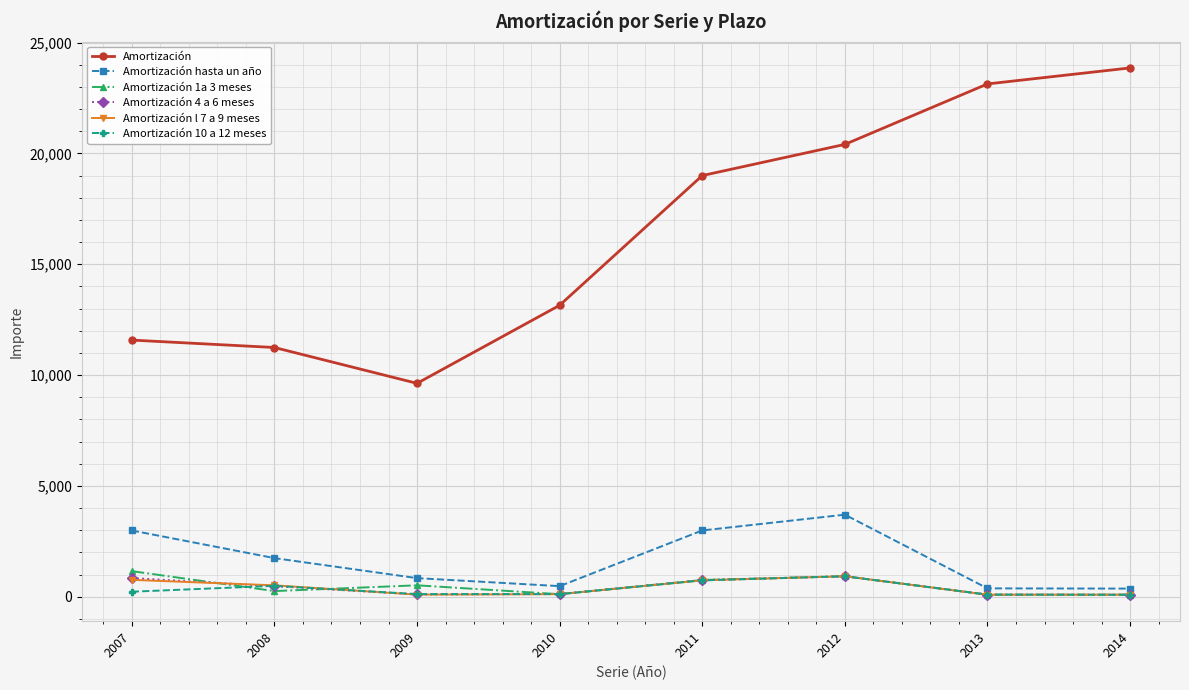

Which series has the widest spread of values?

Amortización